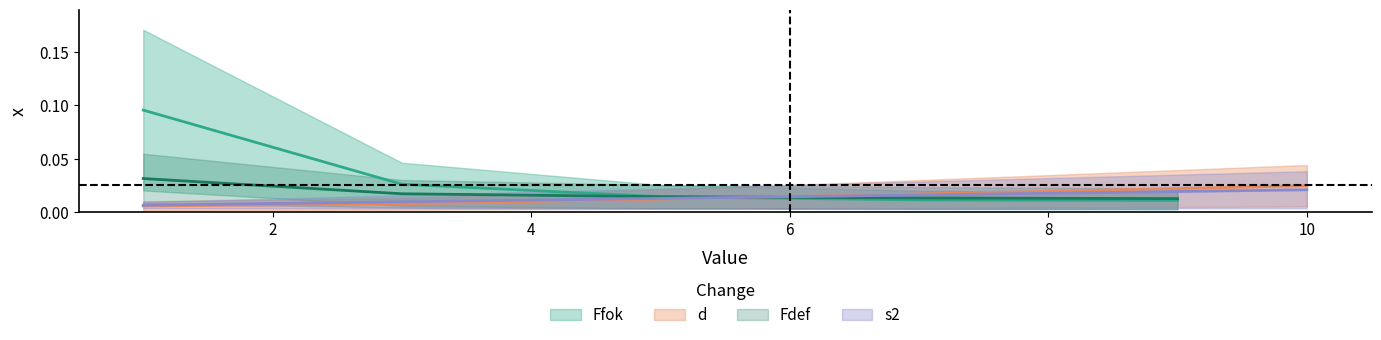

The value of Ffok_x2 at 4 is 0.0. True or false?

True